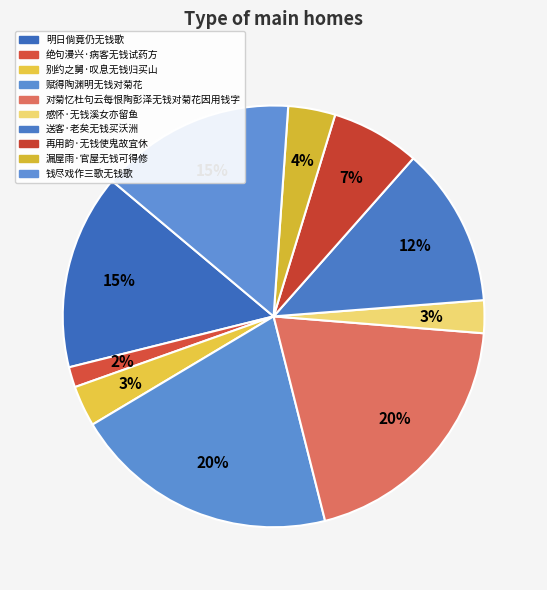

What percentage is the 对菊忆杜句云每恨陶彭泽无钱对菊花因用钱字 slice, to the nearest percent?

20%